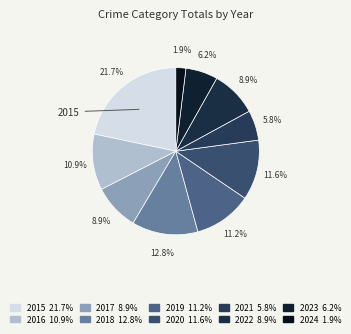

True or false: 2022 accounts for 1% of the total.

False